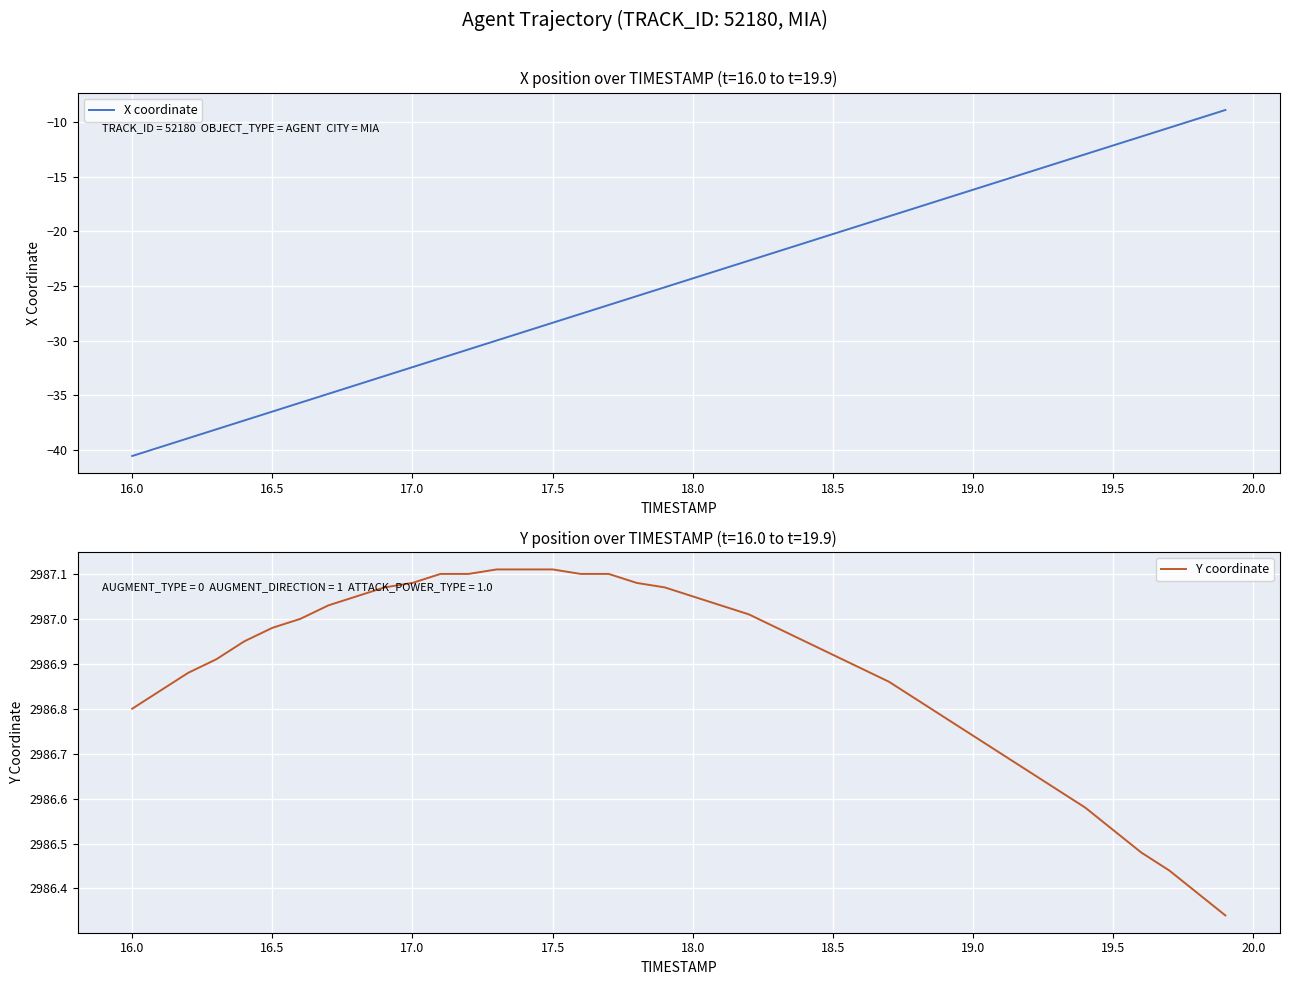

What is the lowest value of the X coordinate series?

-40.5